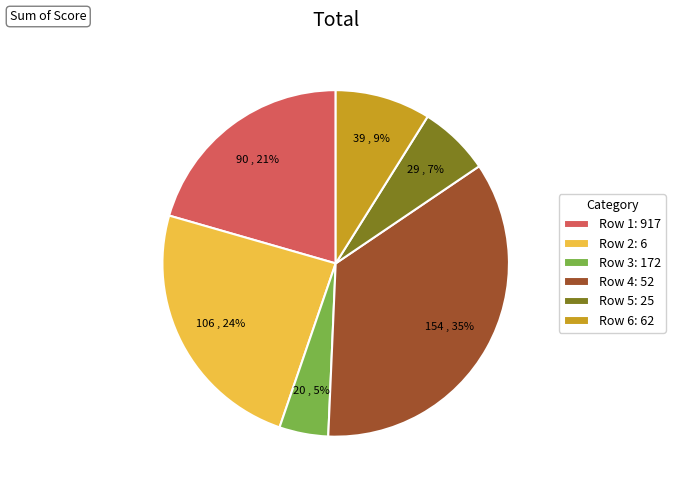

What is the smallest slice in the pie chart?

Row 3: 172